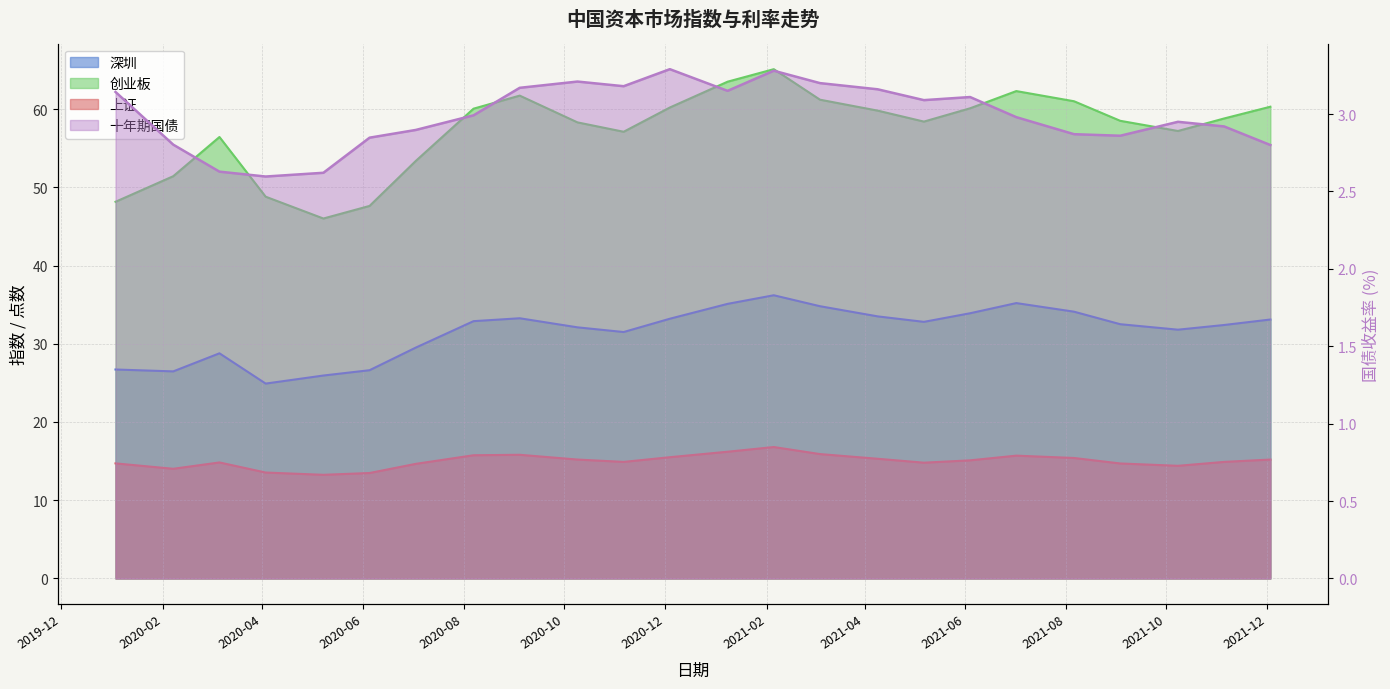

What position from the right is 2020-06-05?

19